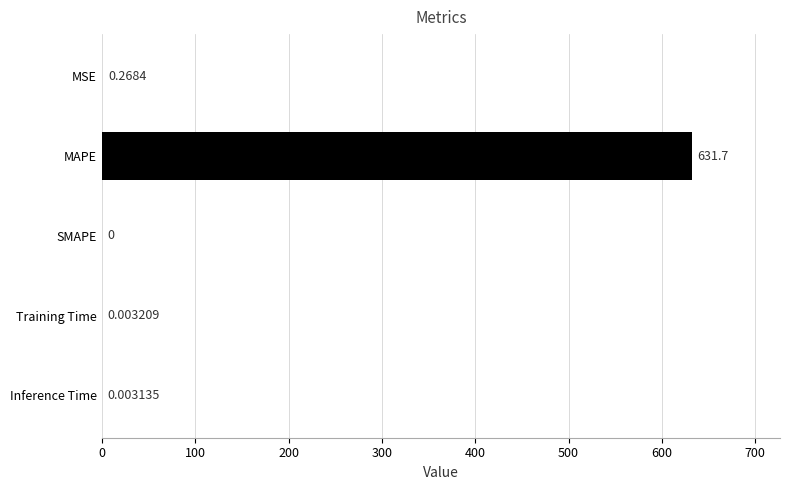

Which label corresponds to the largest value in the chart?

MAPE